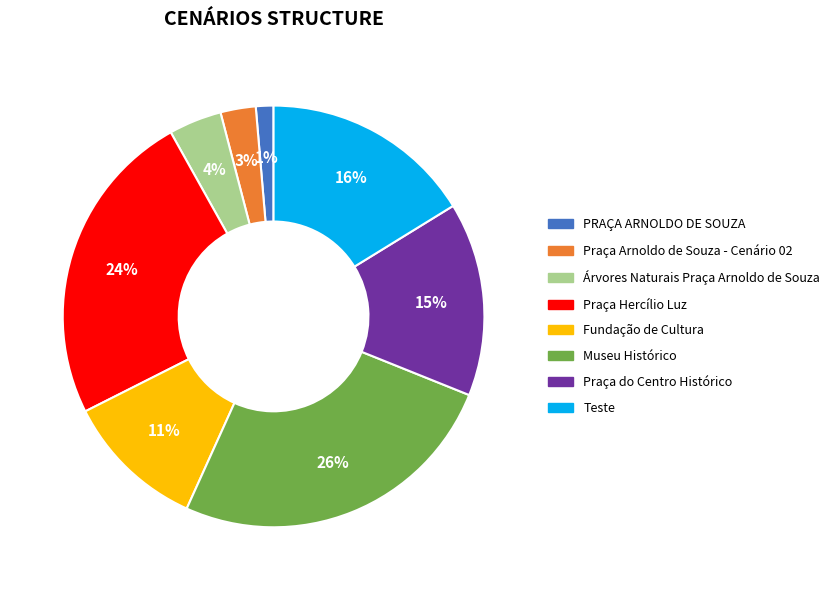

Is there any slice that represents more than half of the pie?

No